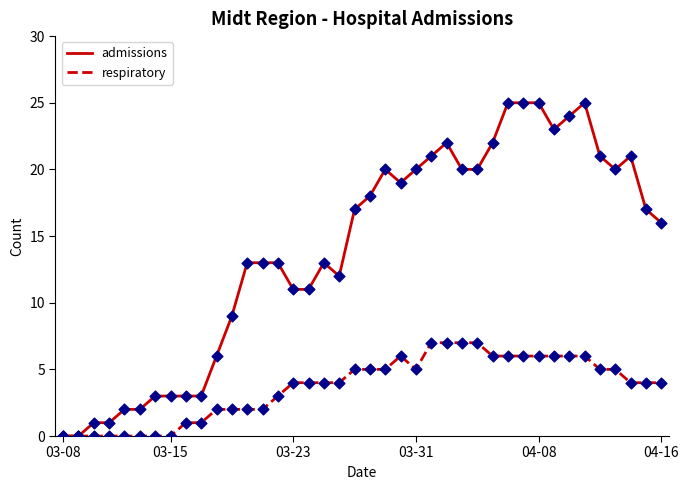

List the series in order of their overall mean, lowest first.

respiratory, admissions